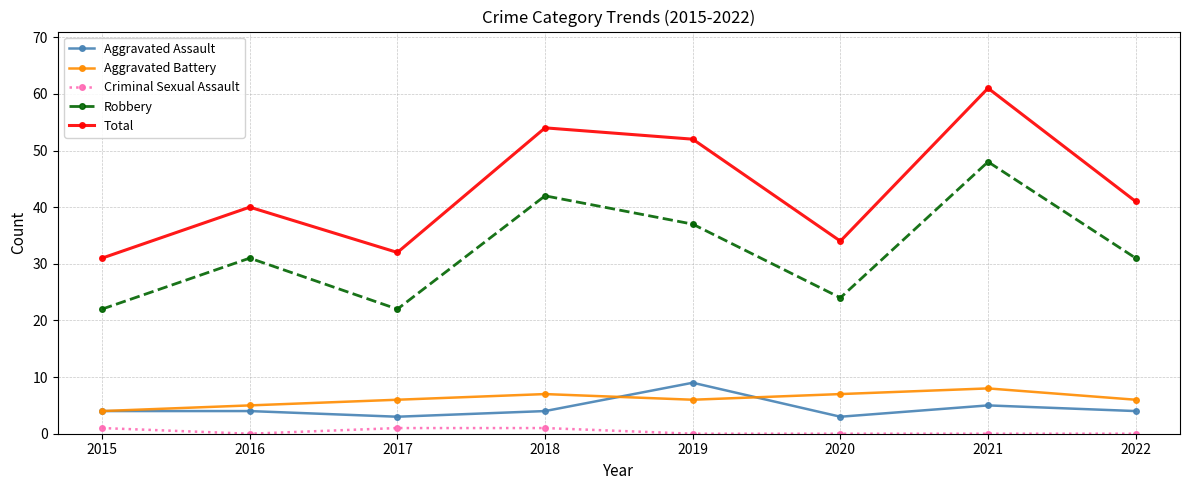

How many lines are shown in the chart?

5